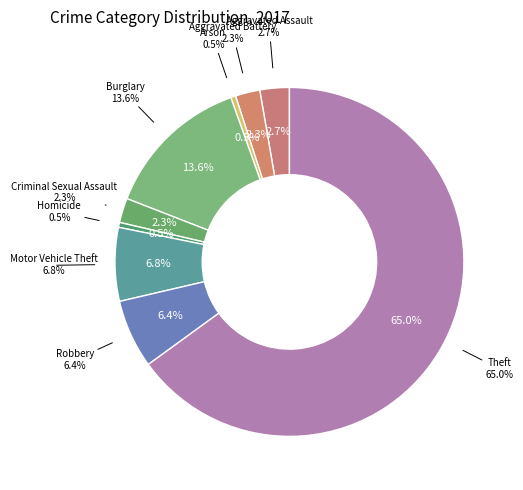

What is the smallest slice in the pie chart?

Arson